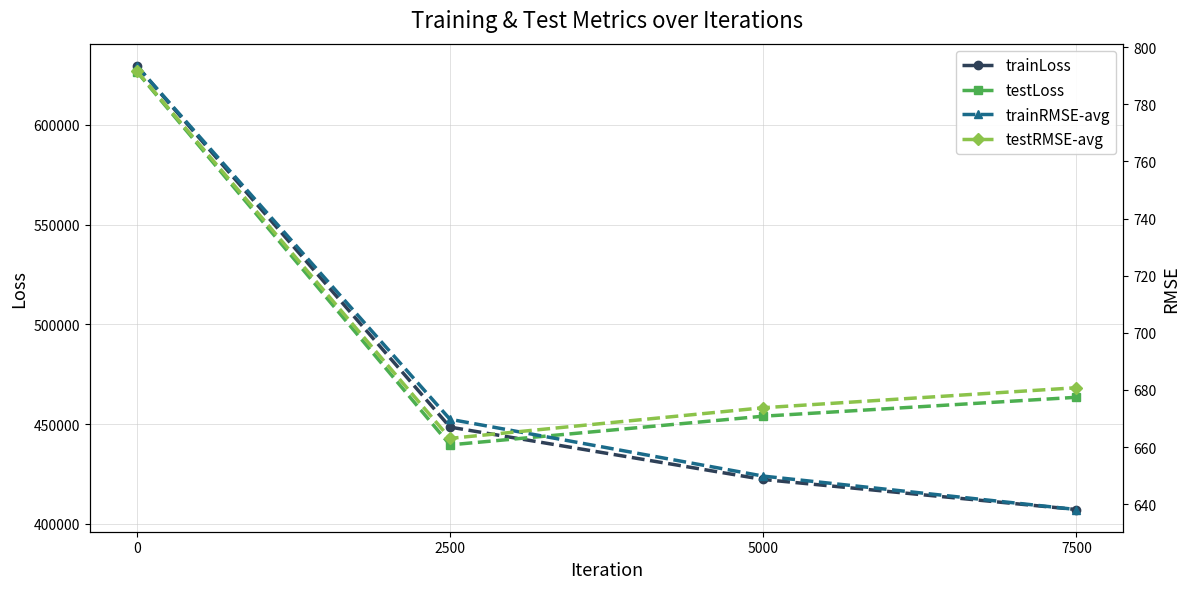

True or false: testRMSE-avg has a value of 243.9 at 7500.

False